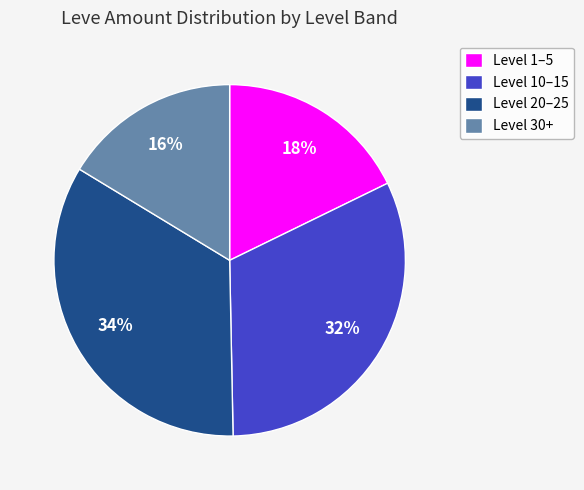

Is there a majority slice in this chart?

No